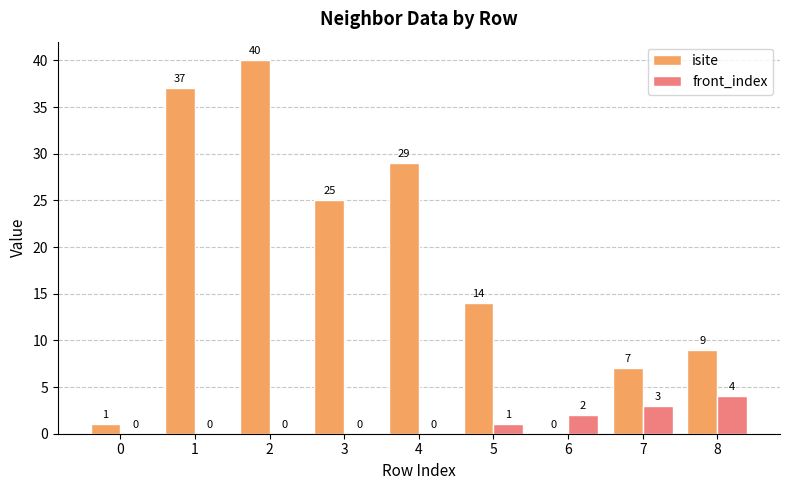

Between 3 and 5, which series saw the biggest shift?

isite